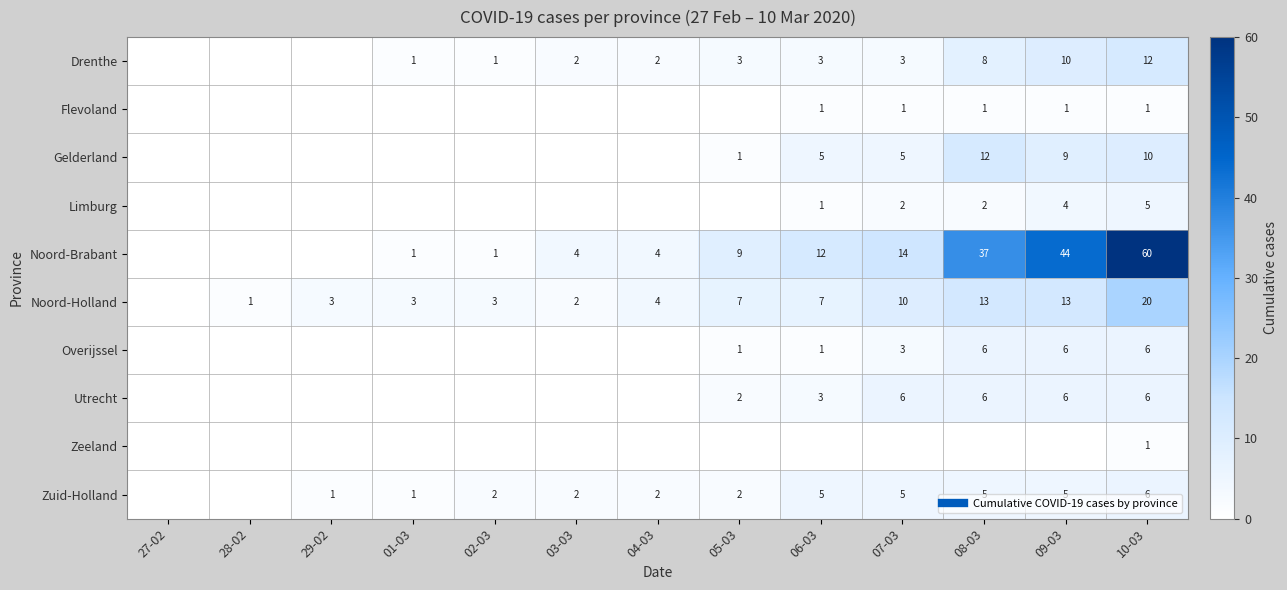

Which series changed the most between 02-03 and 09-03?

Noord-Brabant